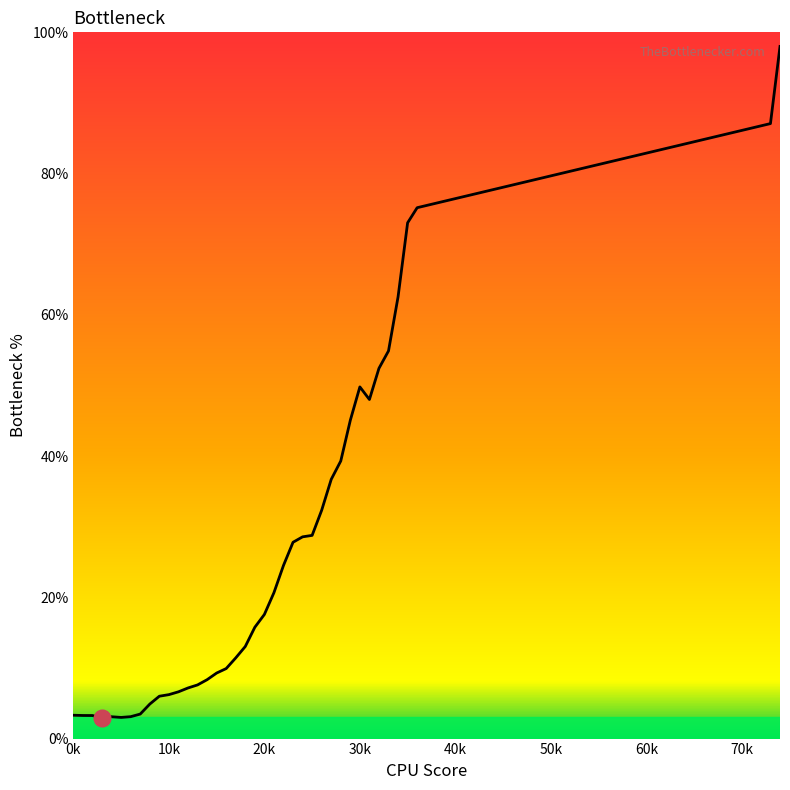

What is the minimum value shown in the chart?

2.9